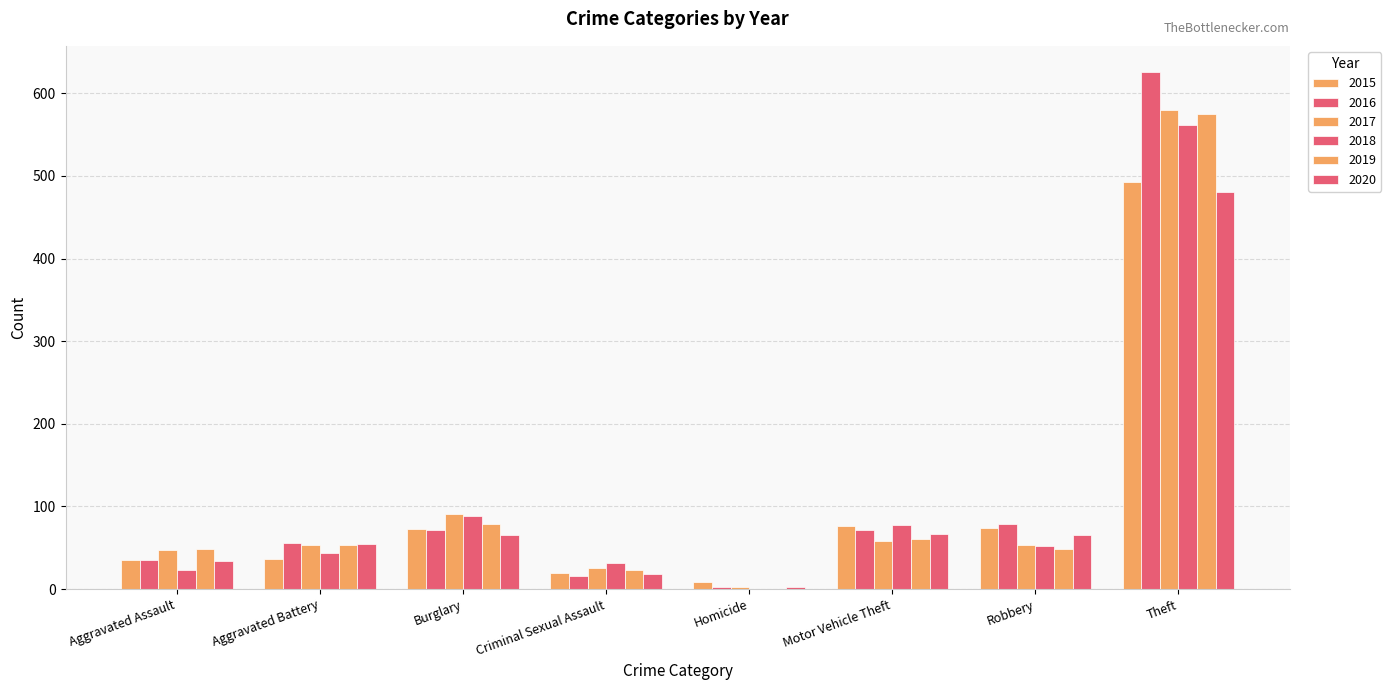

Is the value of 2015 at Aggravated Battery greater than the value of 2017 at Burglary?

No